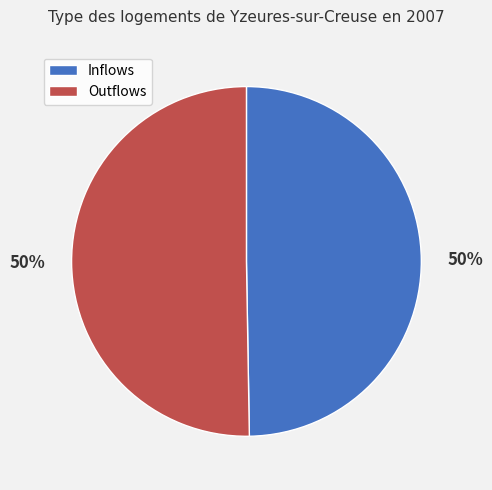

How many segments does this pie chart have?

2